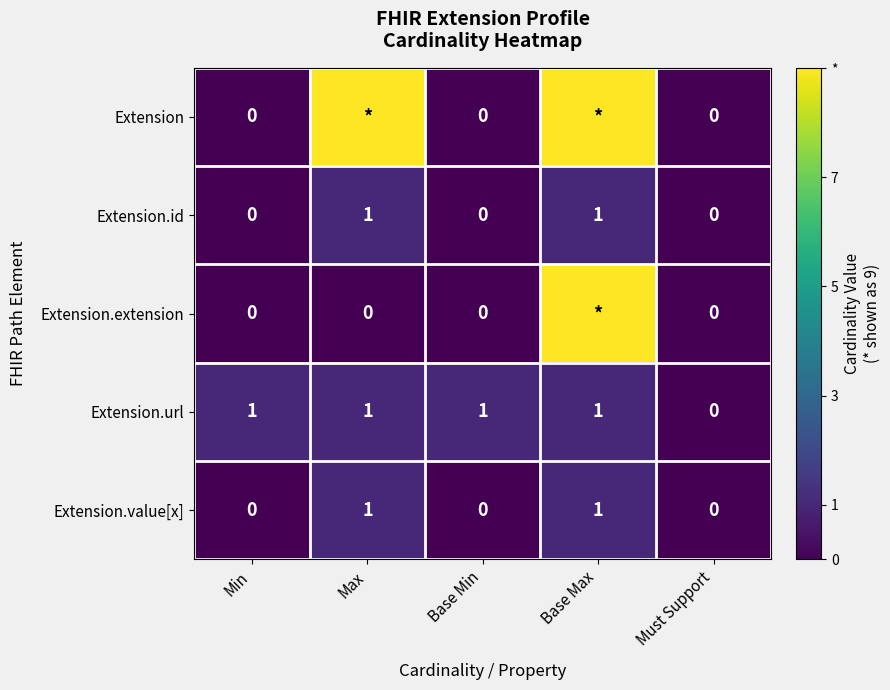

The Extension.url series shows 0 at Base Max. True or false?

False